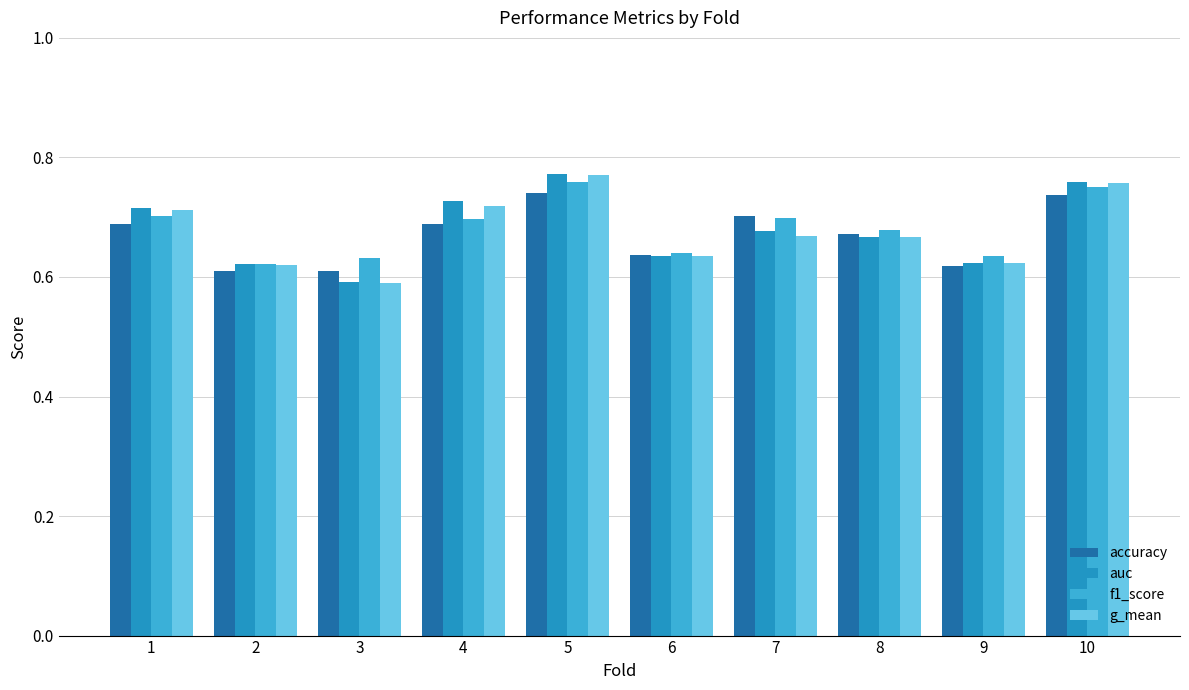

What is the sum of all g_mean values?

6.8